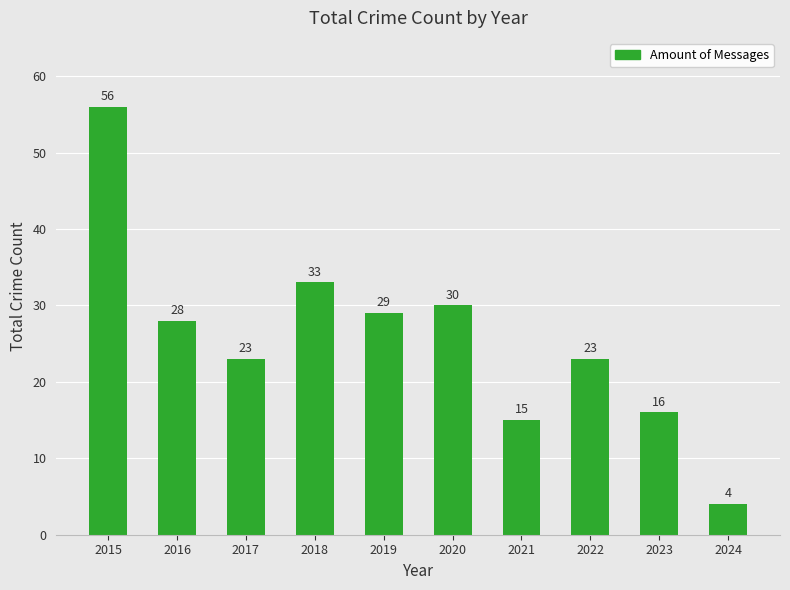

How many data points are less than 28?

5